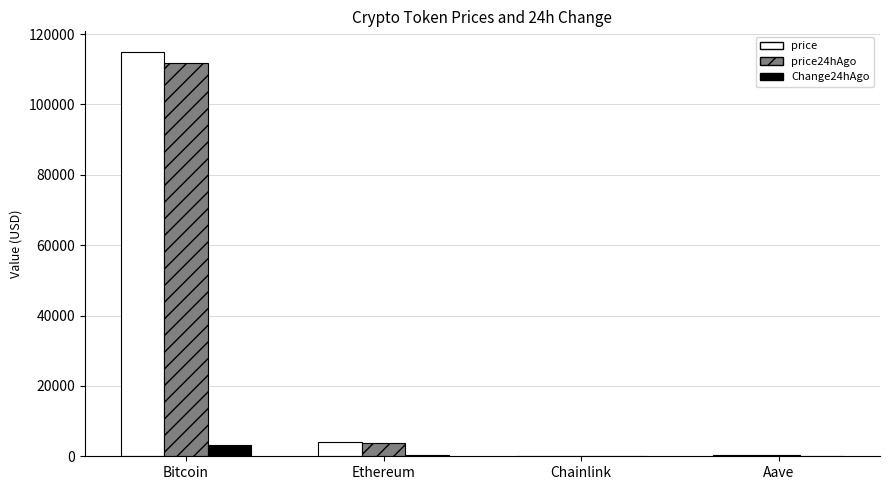

Where is price nearest to the value 57519?

Ethereum